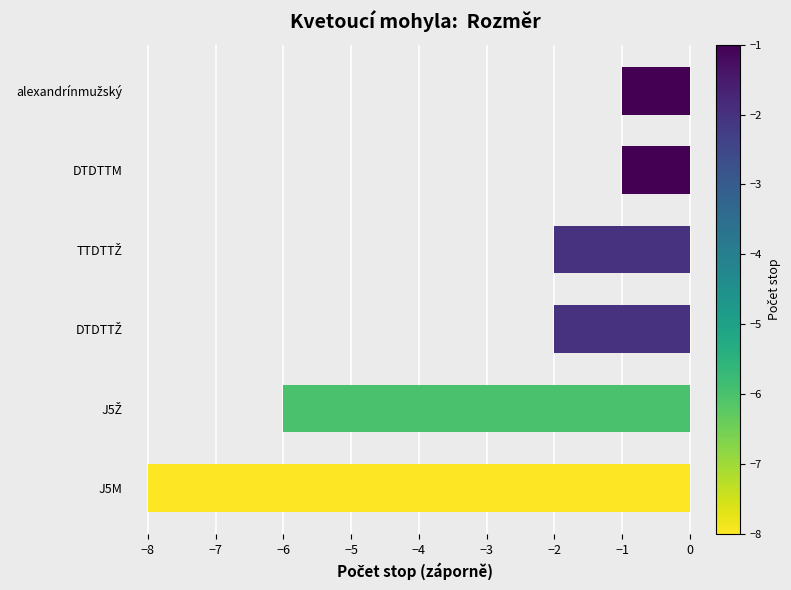

What is the minimum value shown in the chart?

-8